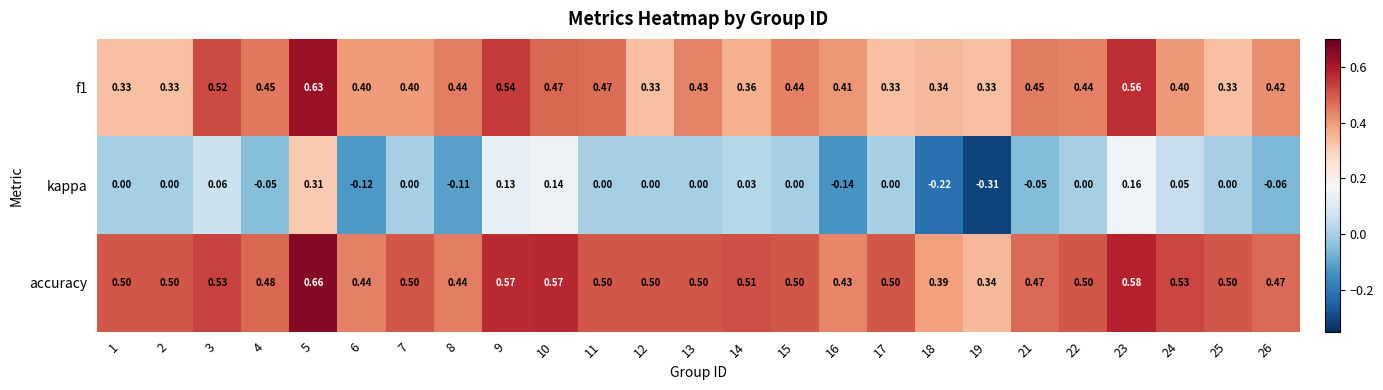

Which series has the largest total across all categories?

accuracy